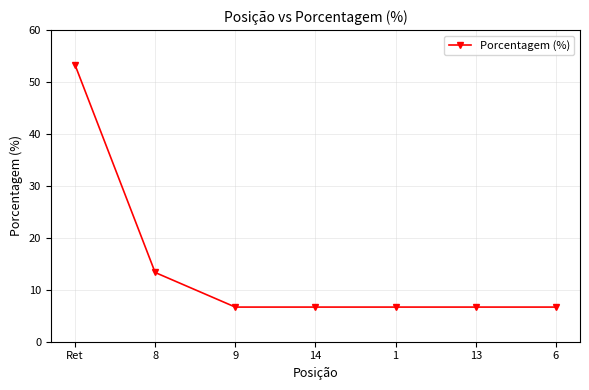

What is the approximate value at 8?

13.3